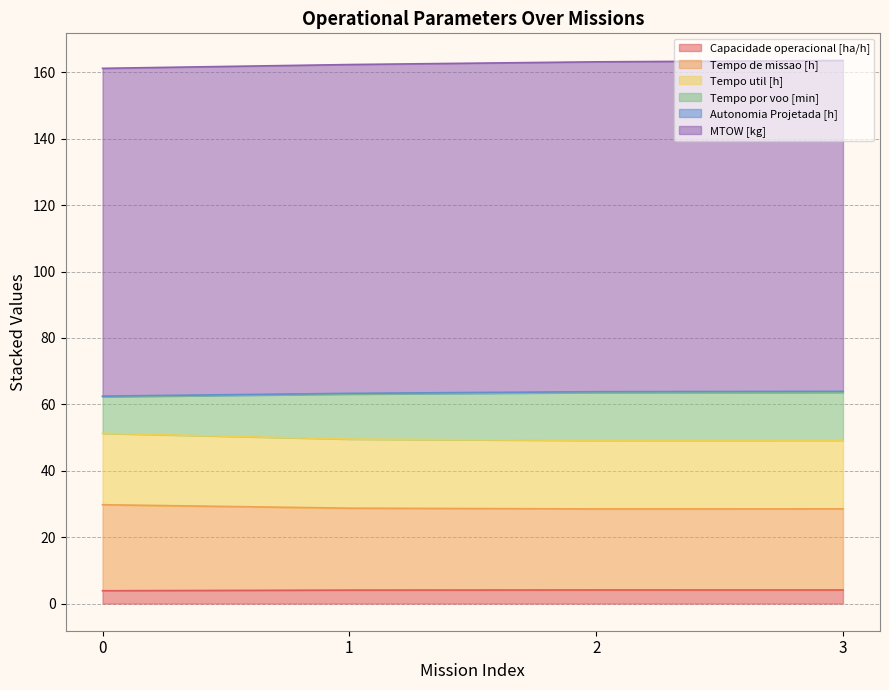

What is the maximum value for Capacidade operacional [ha/h]?

4.1